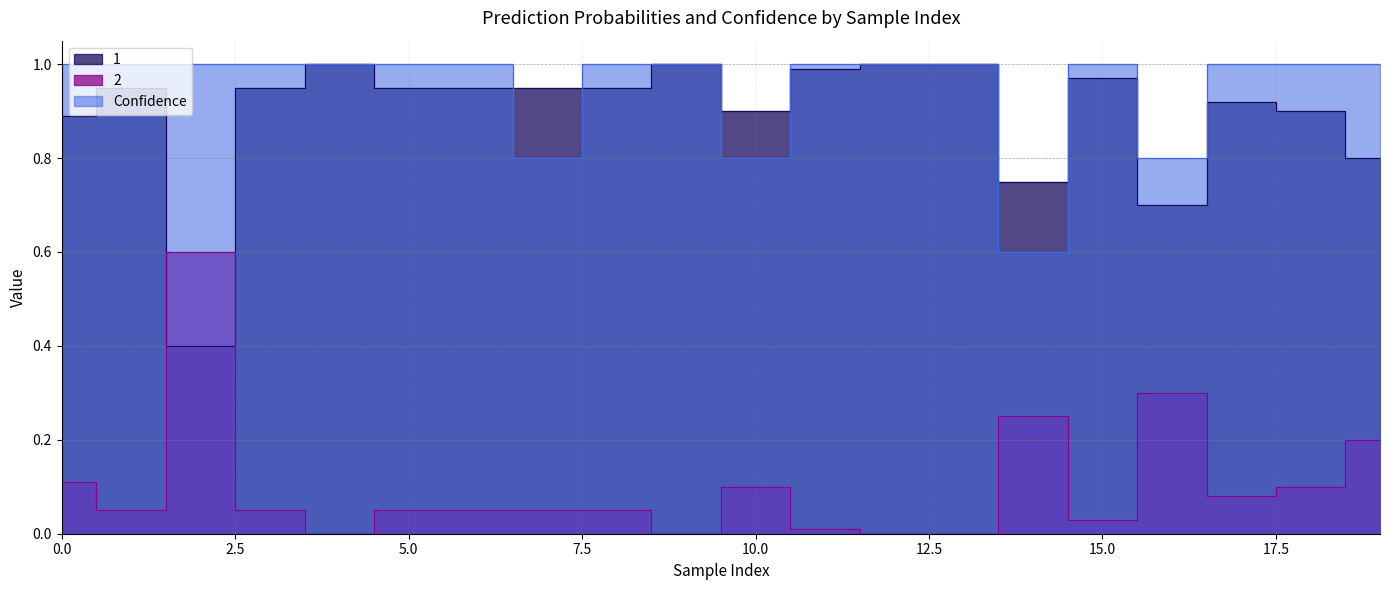

Which has a higher value, 4 or 7?

4